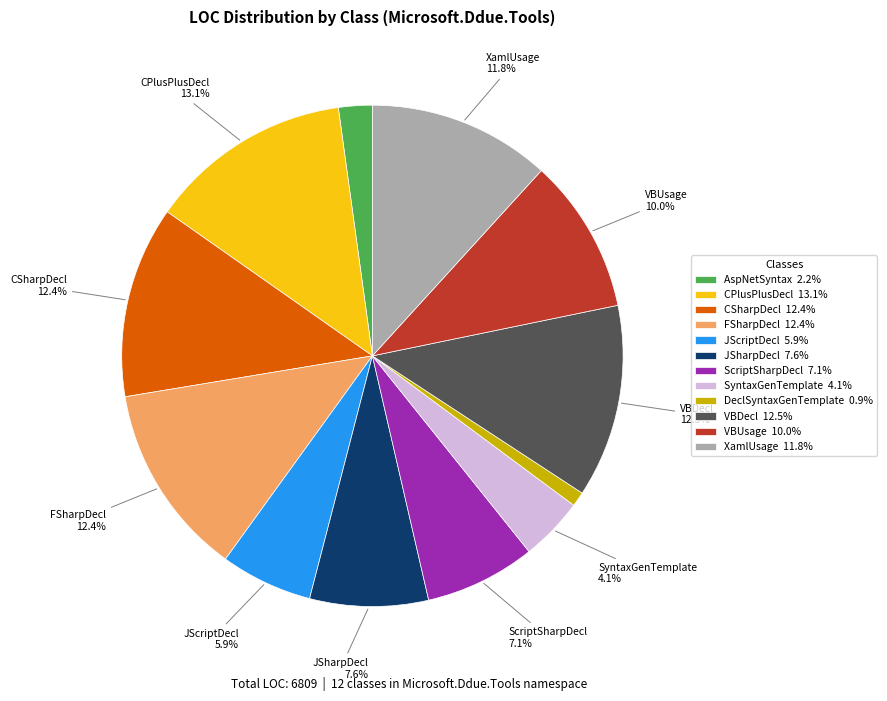

What percentage do JSharpDecl 7.6% and SyntaxGenTemplate 4.1% together represent?

11.7%